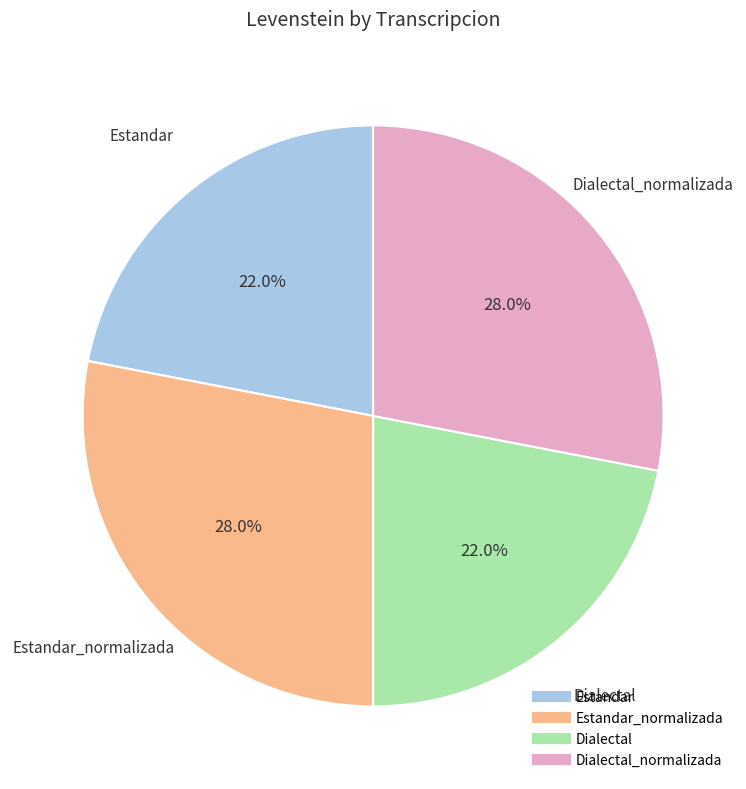

Does any single category account for the majority?

No